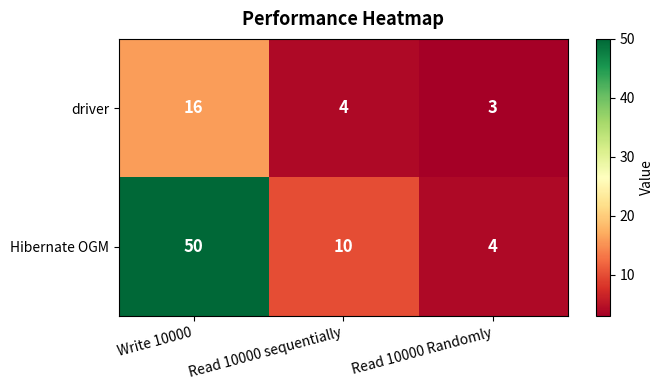

What is the difference between the highest and lowest values at Read 10000 sequentially?

6